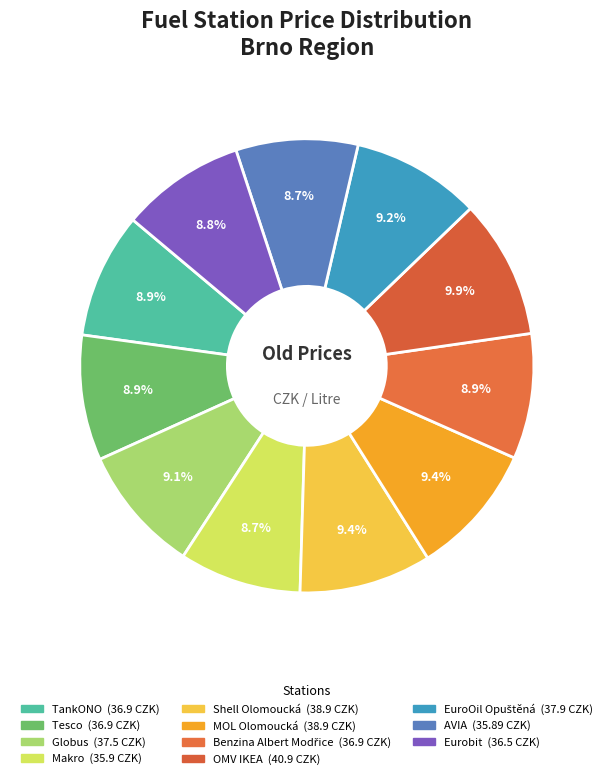

To the nearest percent, what is the difference between the largest and smallest slice percentages?

1%